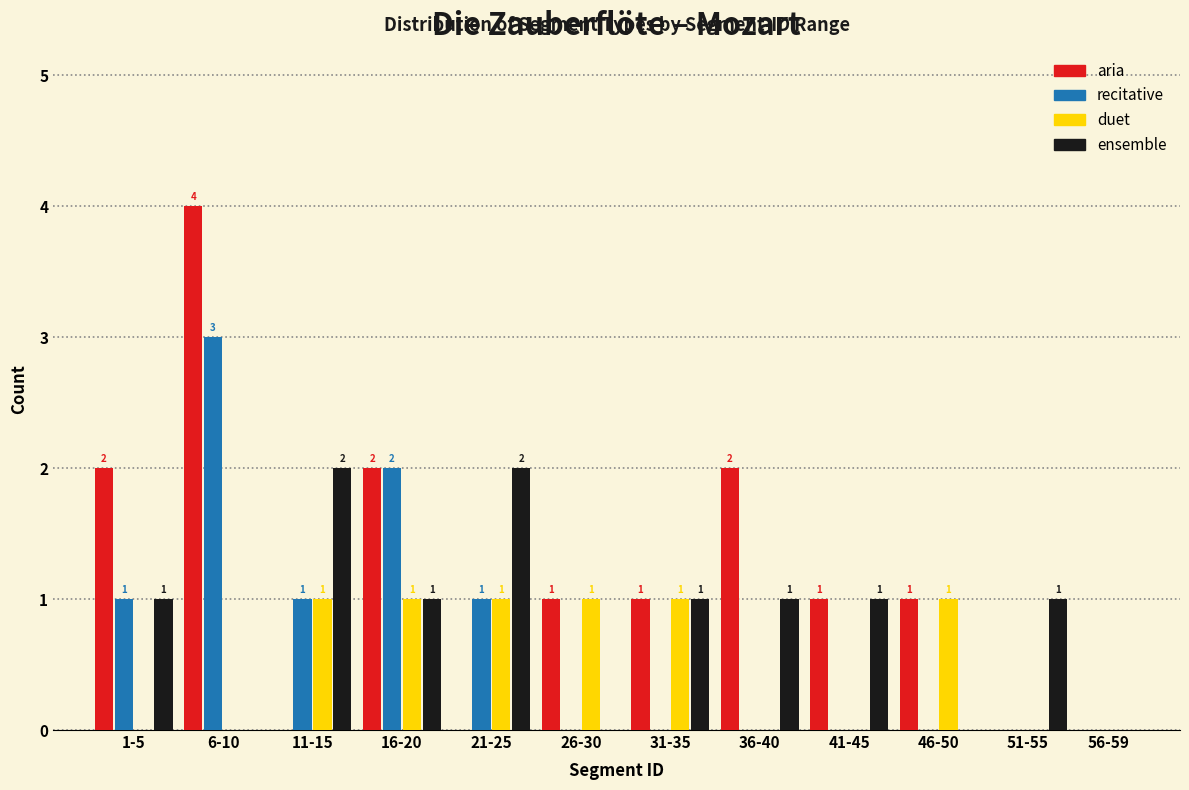

Reading left to right, list all the values displayed in this chart.

aria: 1-5=2	6-10=4	11-15=0	16-20=2	21-25=0	26-30=1	31-35=1	36-40=2	41-45=1	46-50=1	51-55=0	56-59=0
recitative: 1-5=1	6-10=3	11-15=1	16-20=2	21-25=1	26-30=0	31-35=0	36-40=0	41-45=0	46-50=0	51-55=0	56-59=0
duet: 1-5=0	6-10=0	11-15=1	16-20=1	21-25=1	26-30=1	31-35=1	36-40=0	41-45=0	46-50=1	51-55=0	56-59=0
ensemble: 1-5=1	6-10=0	11-15=2	16-20=1	21-25=2	26-30=0	31-35=1	36-40=1	41-45=1	46-50=0	51-55=1	56-59=0